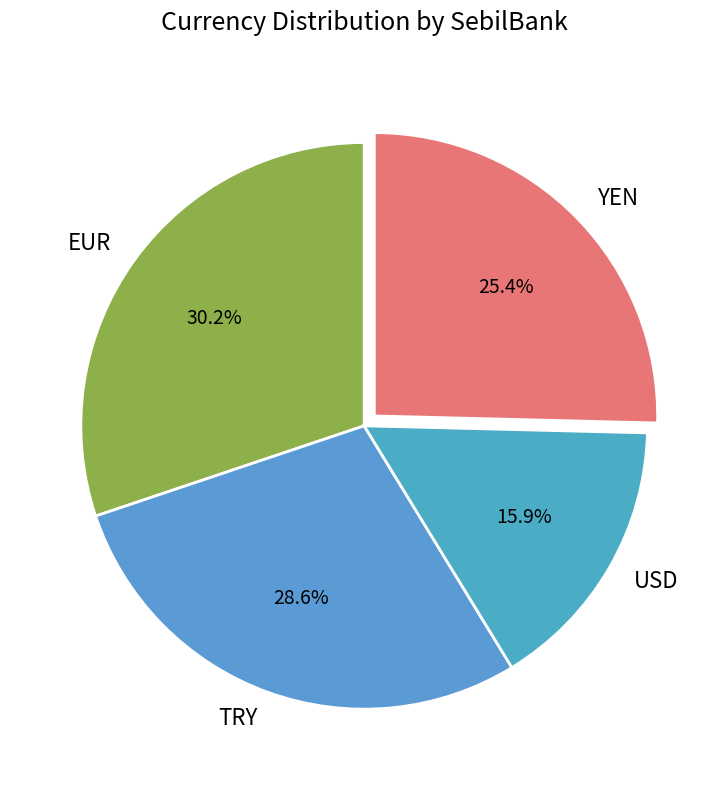

How many slices are in this pie chart?

4